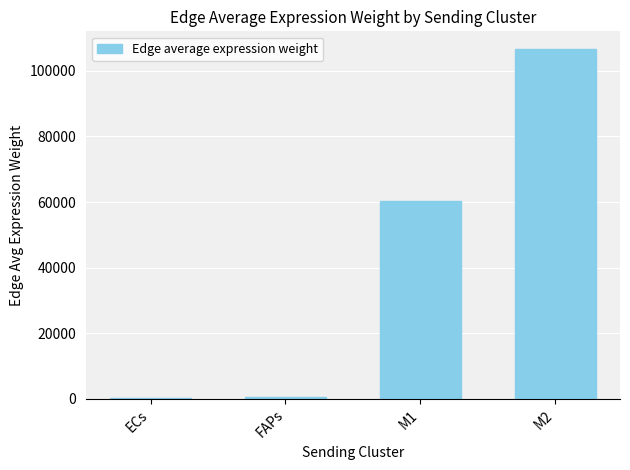

Where does the data first go above 60266?

M1